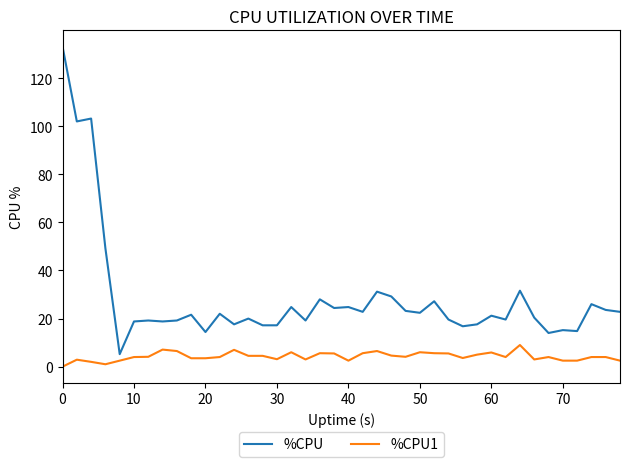

True or false: %CPU and %CPU1 cross at least once.

False